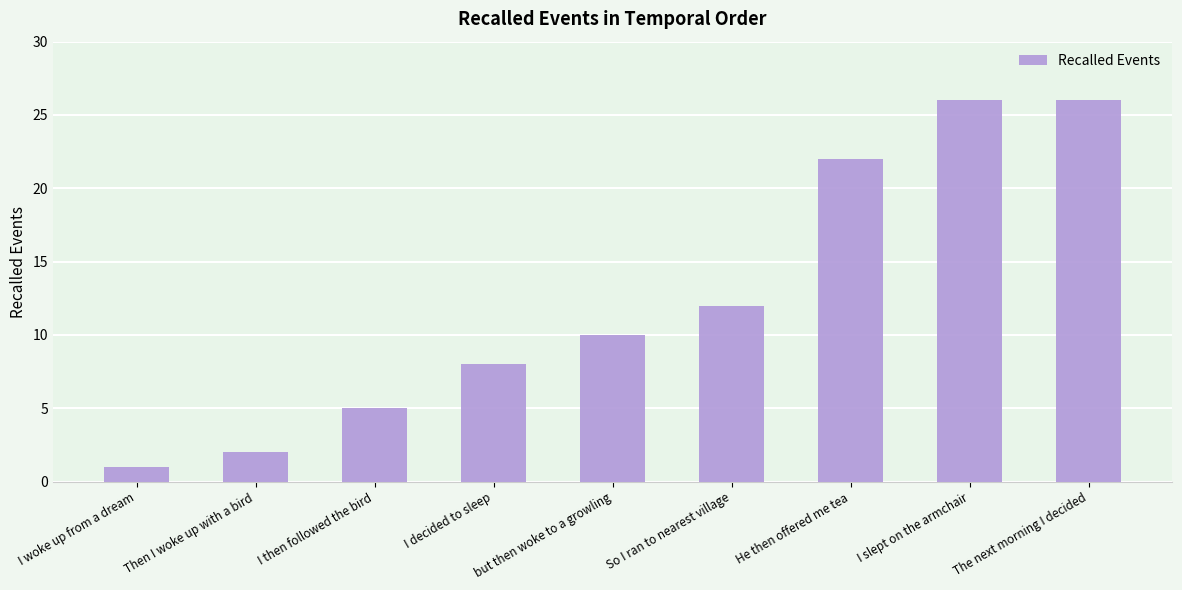

Is it true that the value at I slept on the armchair is 26?

True